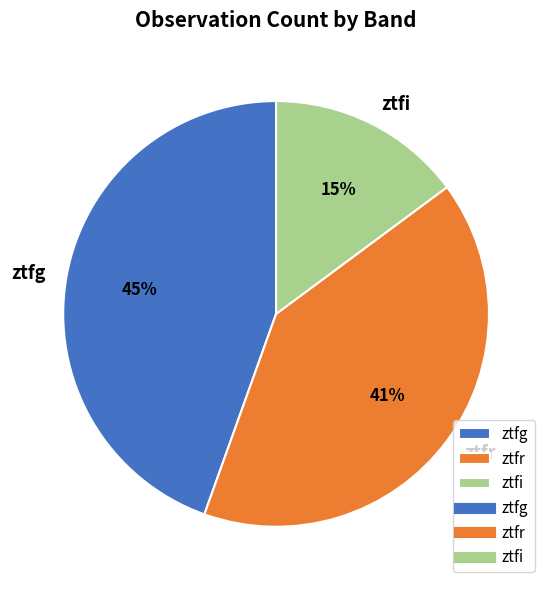

Which category has the biggest portion of the pie?

ztfg